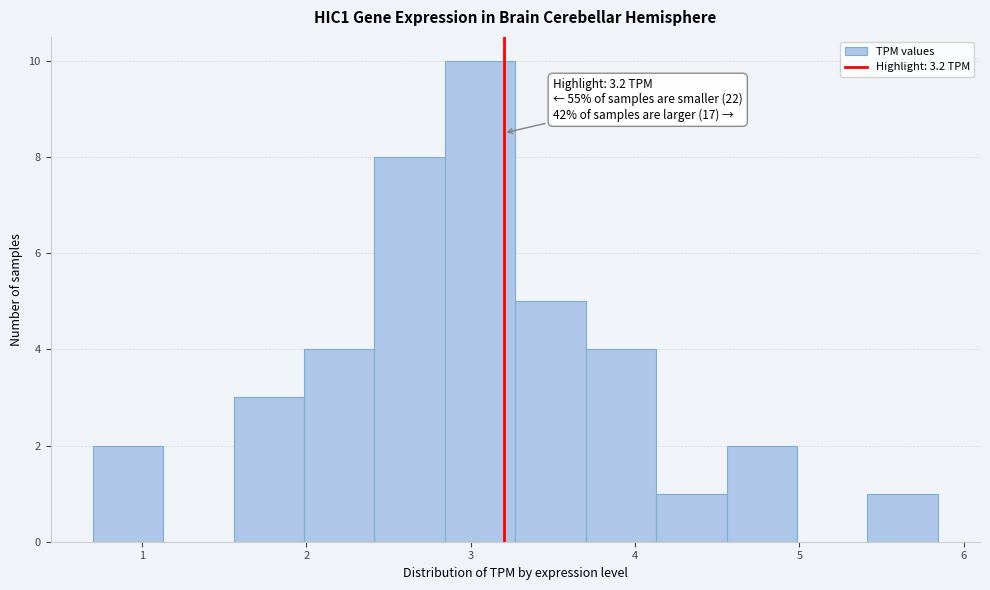

Over which range of the x-axis is the bar tallest?

2.8 to 3.3